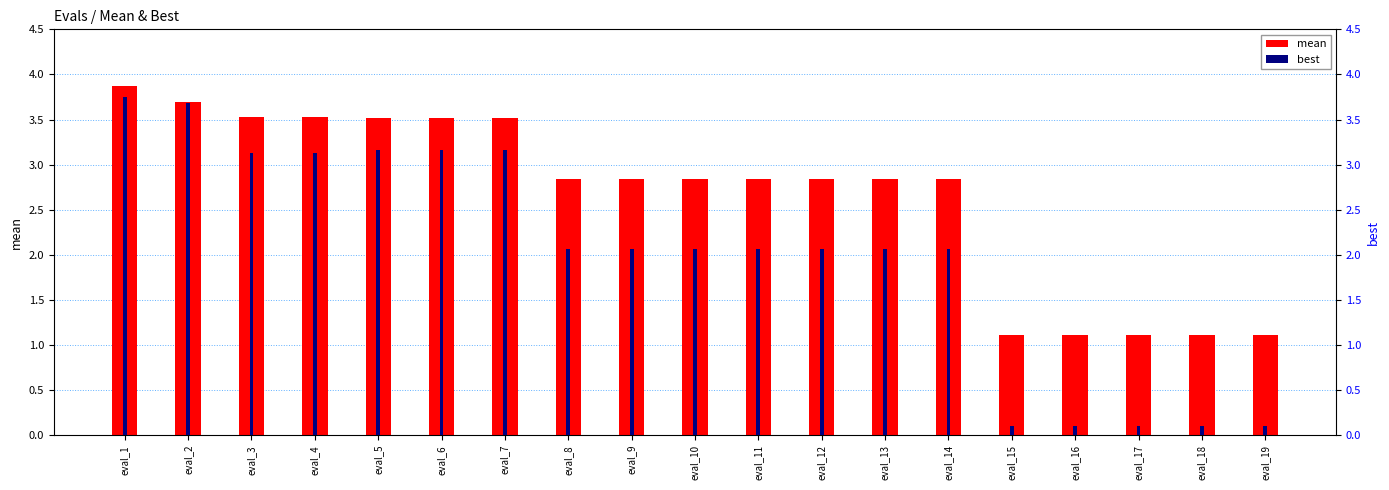

What is the sum of the mean values at eval_1 and eval_8?

6.7